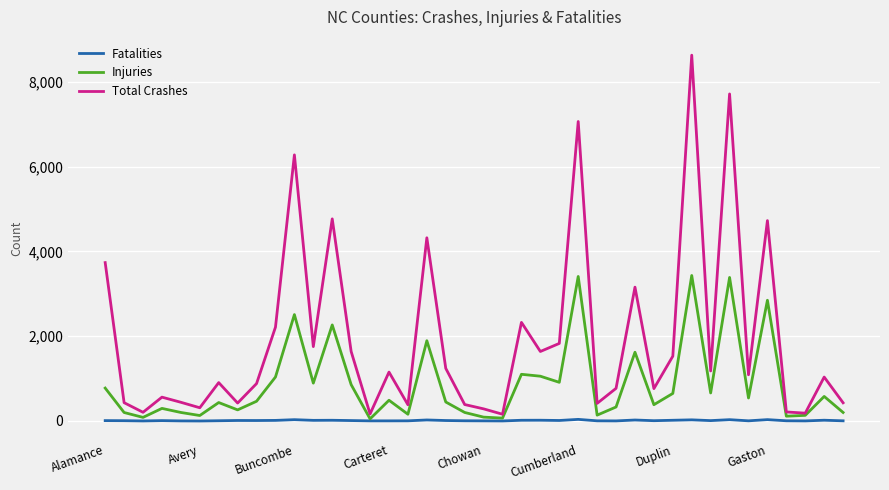

Which series has the largest total across all categories?

Total Crashes